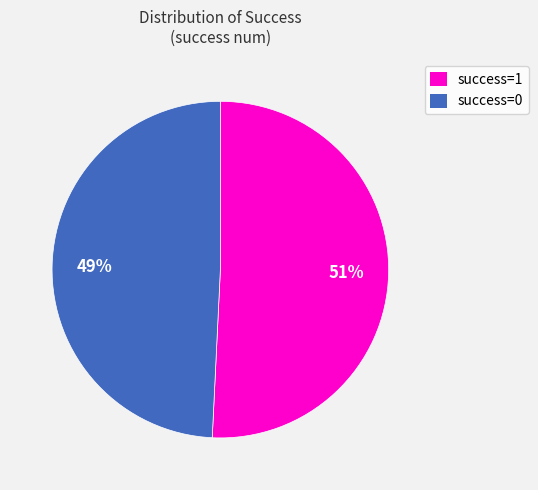

True or false: success=0 accounts for 49% of the total.

True